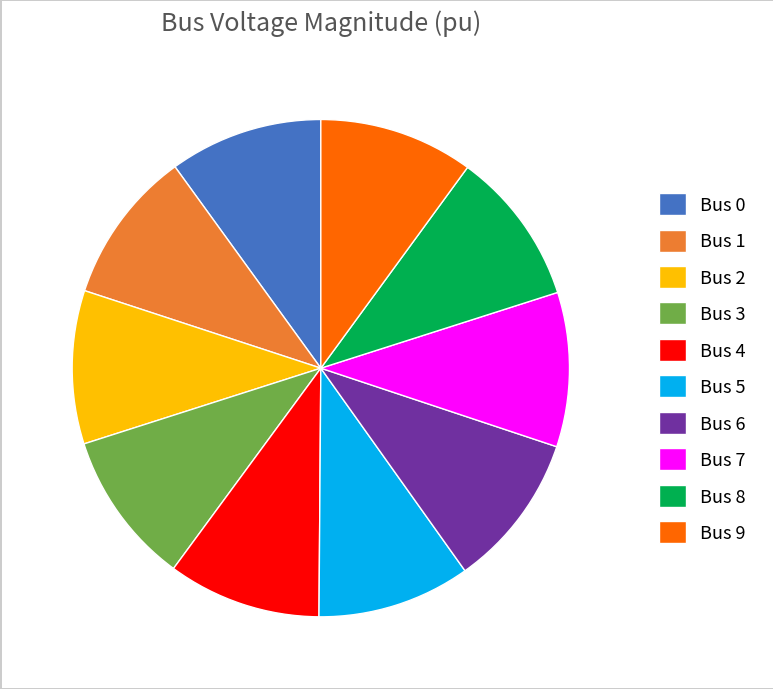

What is the ratio of the value at Bus 9 to the value at Bus 7?

1.0